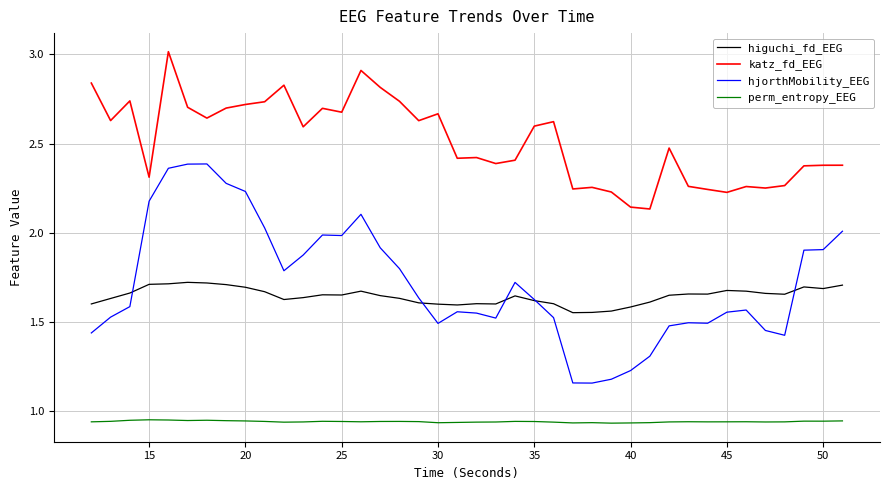

Which series has the largest range (max minus min)?

hjorthMobility_EEG